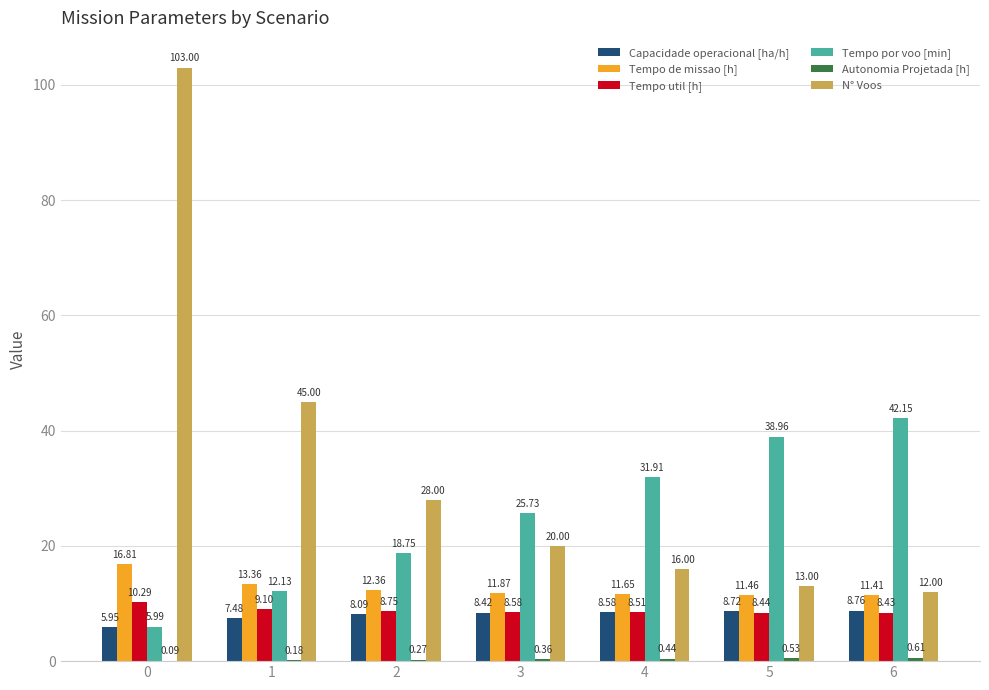

How many groups of bars are there?

7